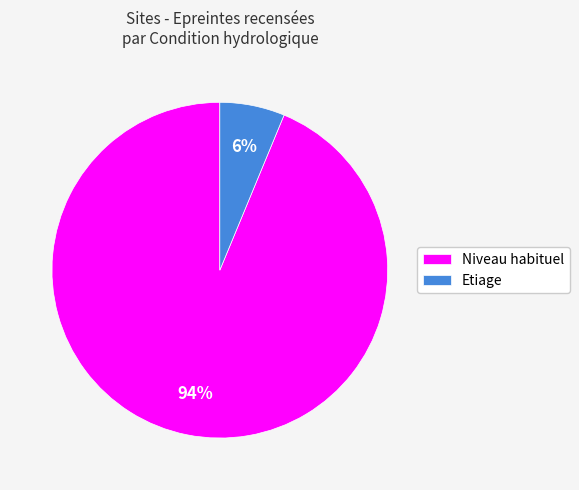

Rank the categories by value from highest to lowest.

Niveau habituel, Etiage